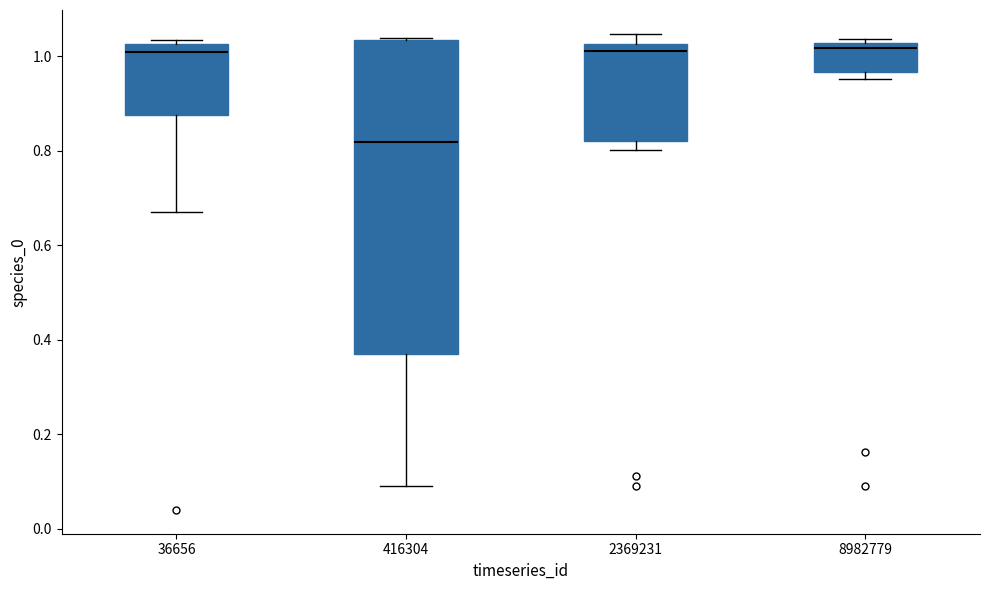

Reading left to right, transcribe this box plot: for each box, give where its median line is, the range the box spans, and where its two whiskers end, as read against the y-axis. The values are not printed on the chart, so give them approximately, as read against the axis.

36656: median 1.00, box 0.88 to 1.02, whiskers 0.68 to 1.04
416304: median 0.82, box 0.38 to 1.04, whiskers 0.10 to 1.04
2369231: median 1.02 (just below the box's upper edge), box 0.82 to 1.02, whiskers 0.80 to 1.04
8982779: median 1.02 (just below the box's upper edge), box 0.96 to 1.02, whiskers 0.96 (just below the box's lower edge) to 1.04